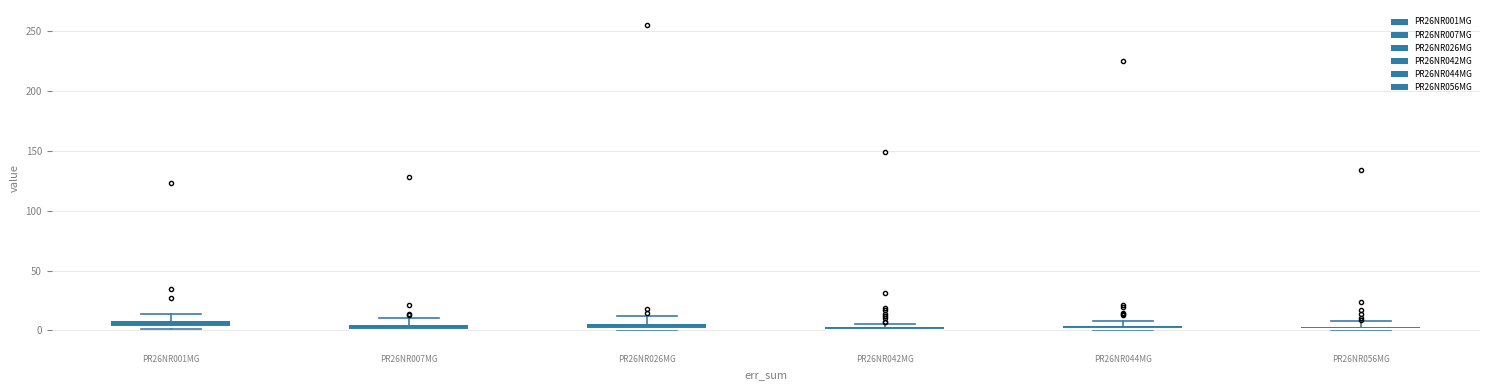

Where is the upper edge of the box for PR26NR001MG on the y-axis? The values are not printed on the chart, so give them approximately, as read against the axis.

10